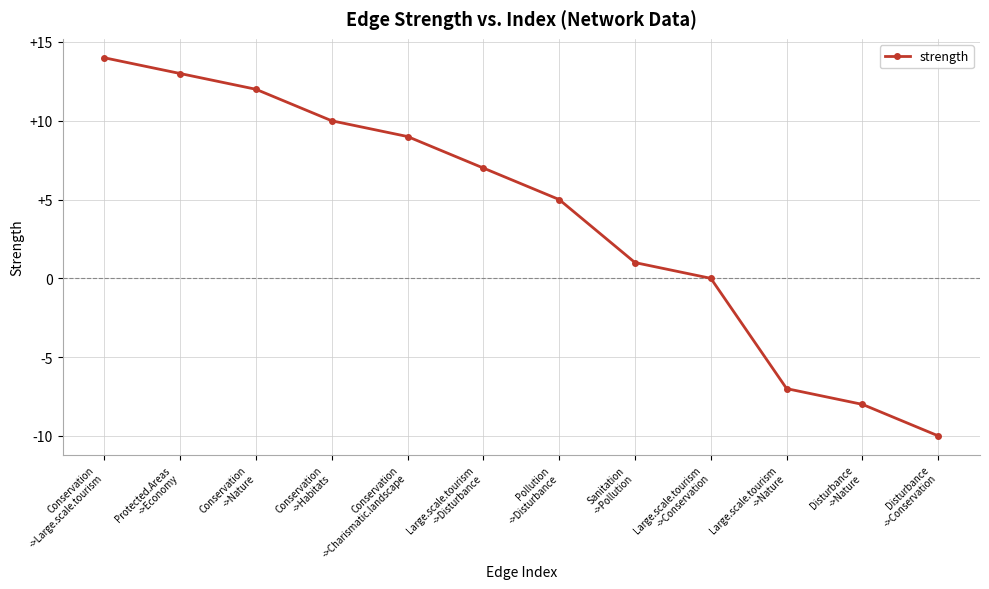

What is the change in value from Conservation
->Nature to Conservation
->Habitats?

-2